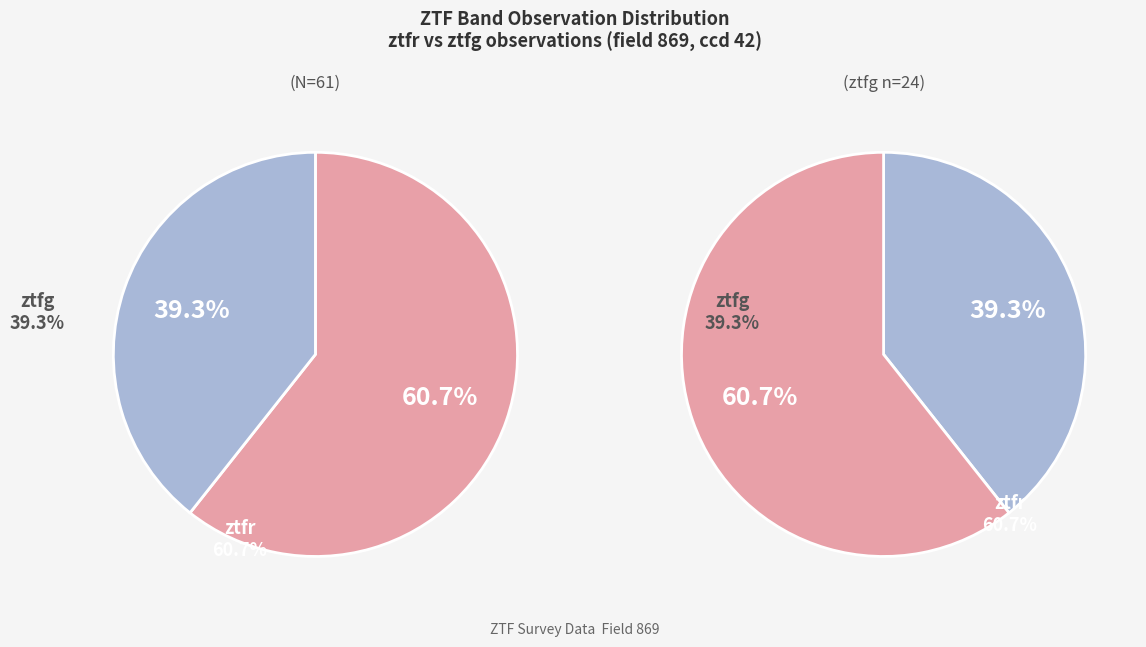

Do ztfr and ztfg together represent more than half of the pie?

Yes